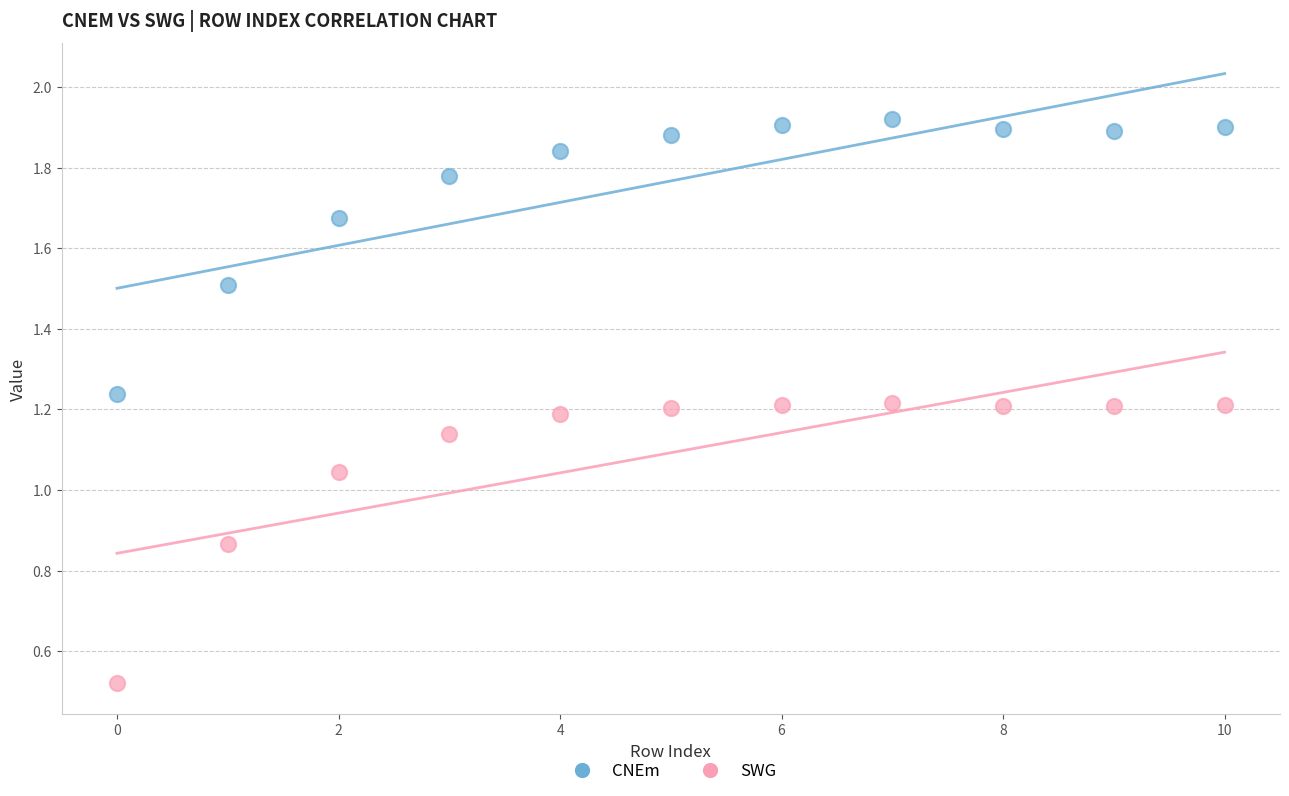

Which series contains the highest Y value?

CNEm